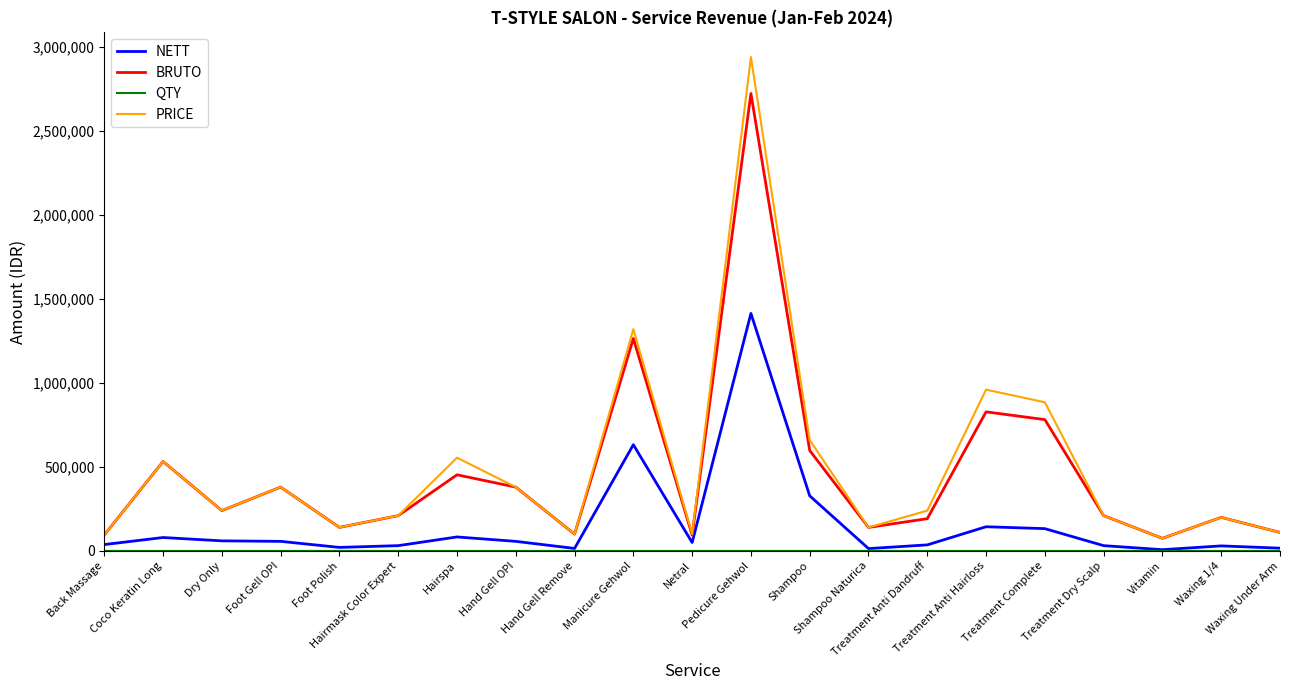

The PRICE series shows 1025611 at Shampoo. True or false?

False